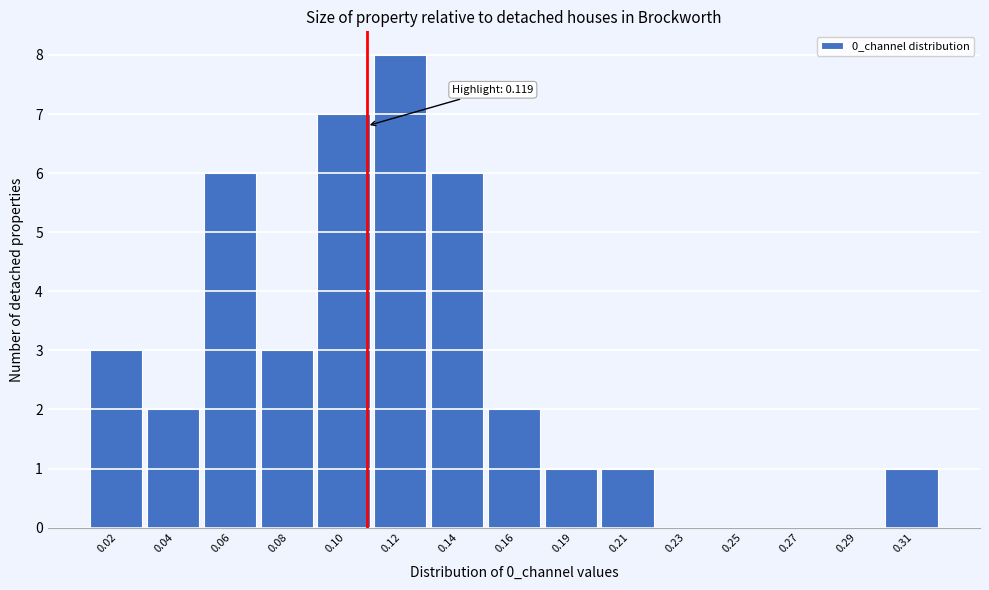

Reading left to right, extract all data points from this chart.

0.02=3	0.04=2	0.06=6	0.08=3	0.10=7	0.12=8	0.14=6	0.16=2	0.19=1	0.21=1	0.23=0	0.25=0	0.27=0	0.29=0	0.31=1